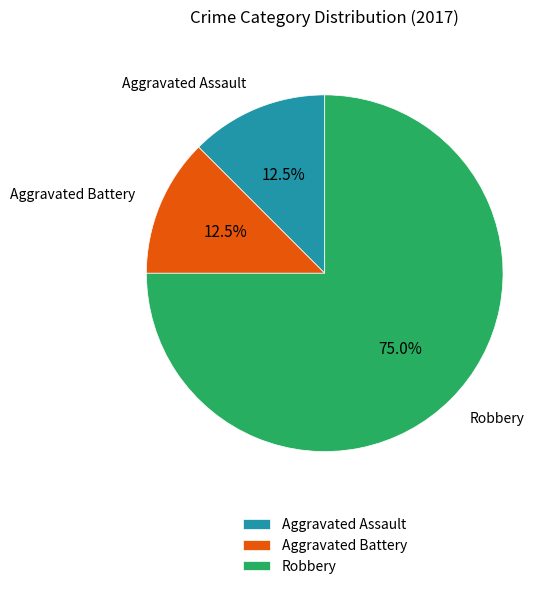

Which slice is the largest?

Robbery